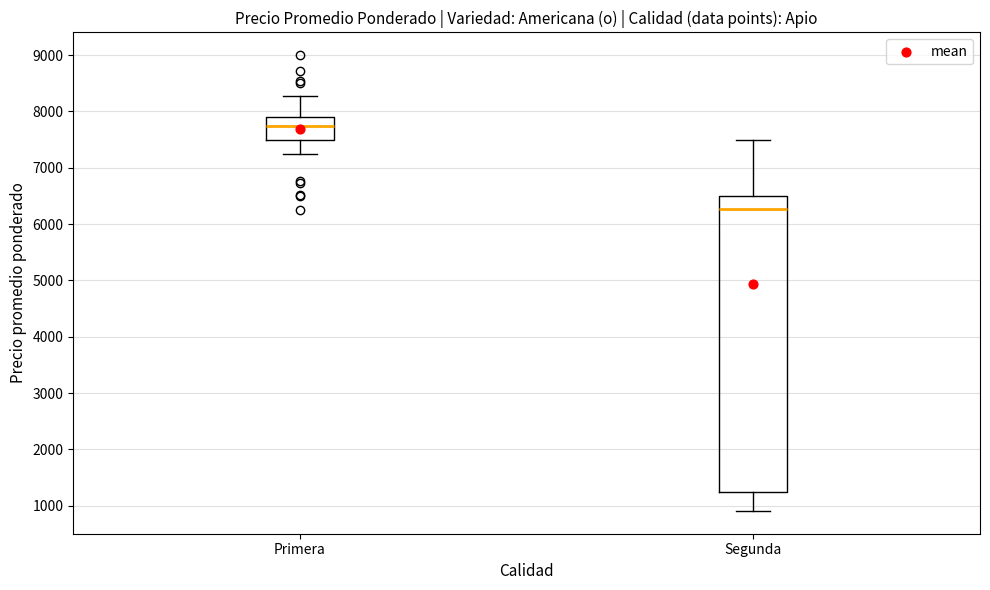

Comparing the boxes themselves (not the whiskers), which one is the tallest?

Segunda